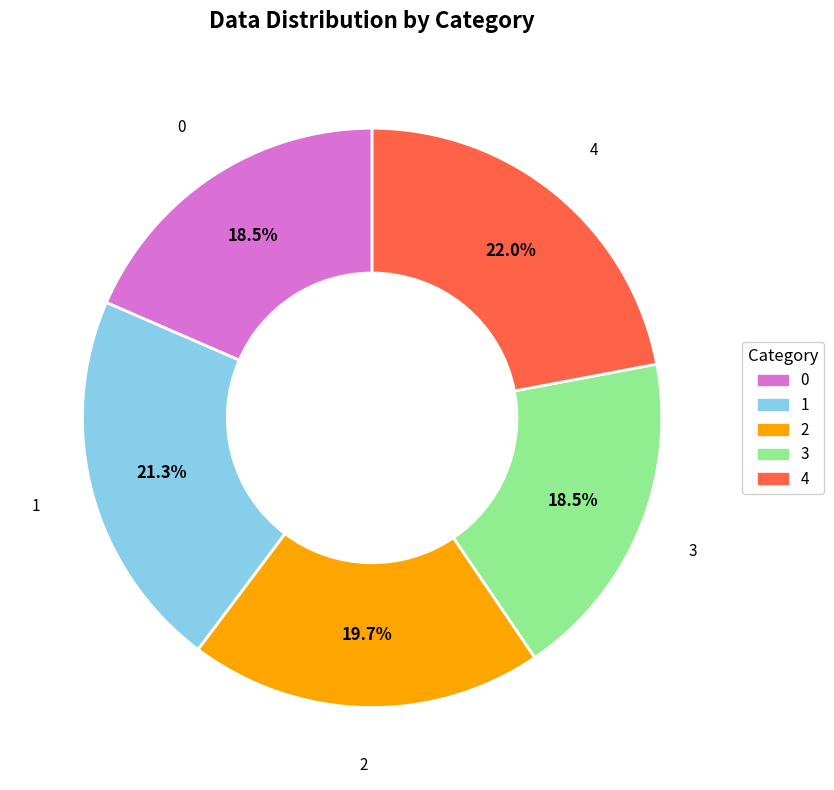

How many slices are in this pie chart?

5